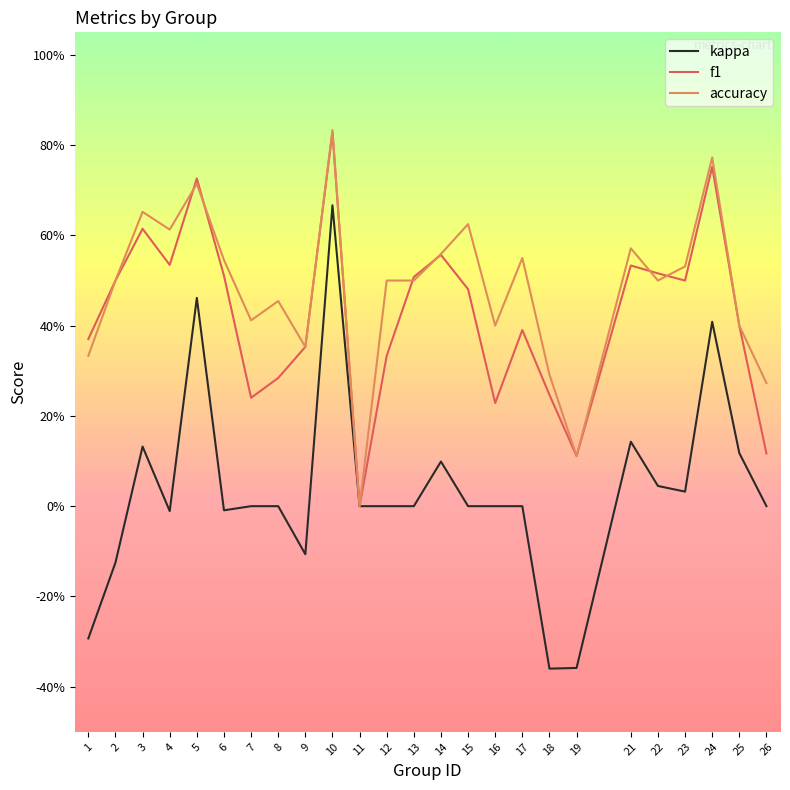

What is the value of the f1 point at the 23rd from the left?

0.8